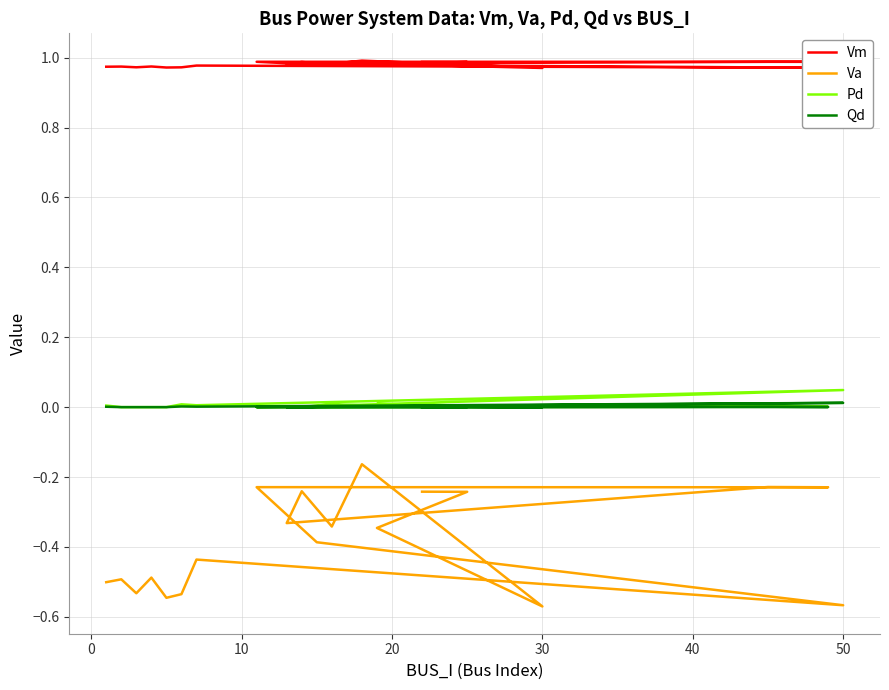

Is the value of Va at 18 greater than the value of Qd at 19?

No